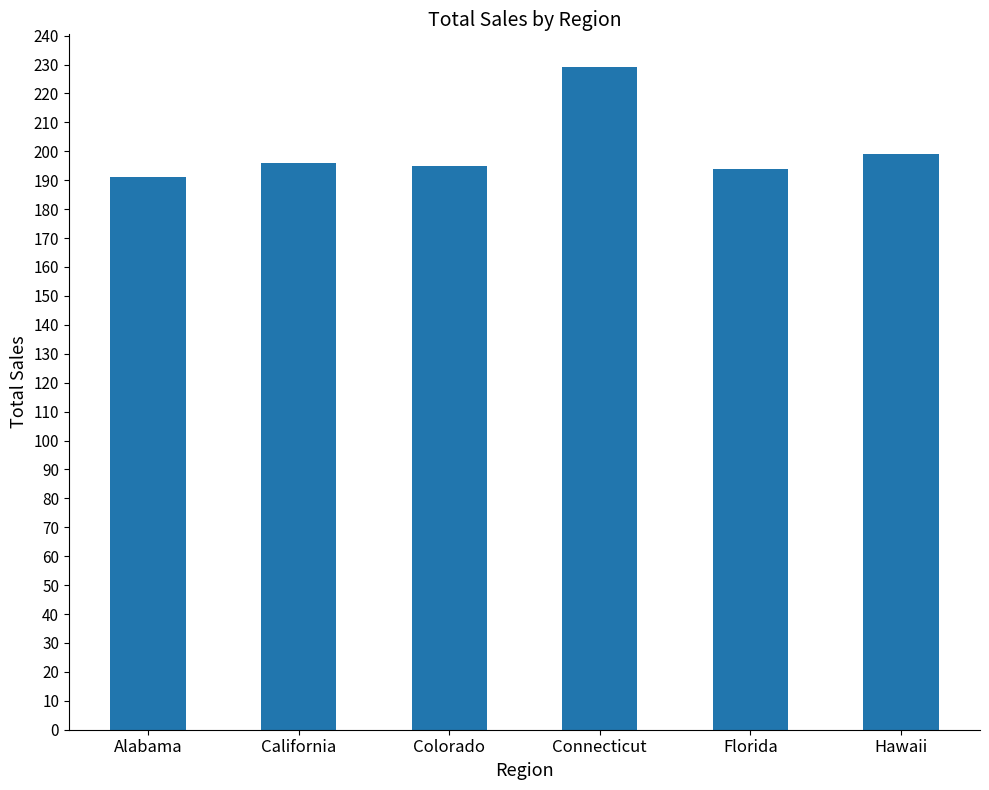

What position from the right is Colorado?

4